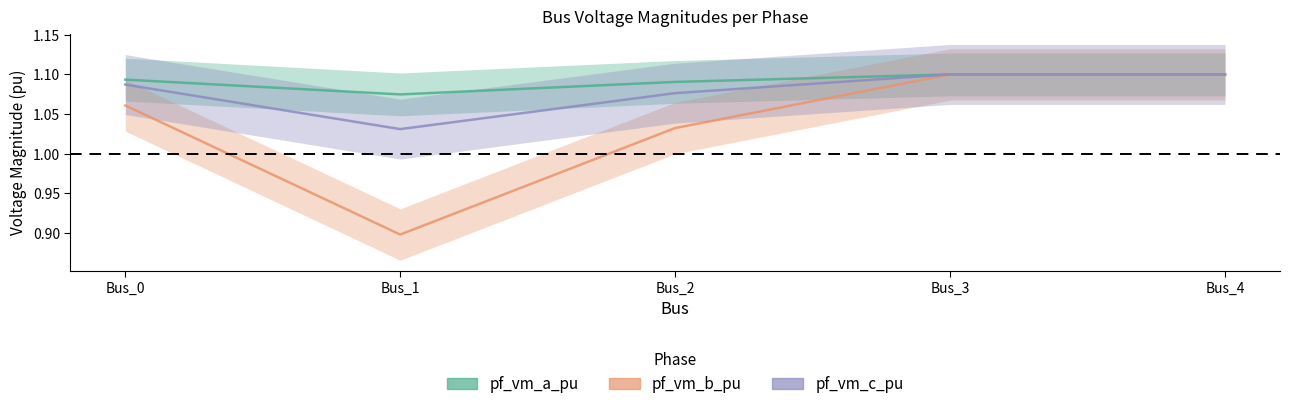

True or false: pf_vm_c_pu has more than 1 points higher than both neighbors.

False